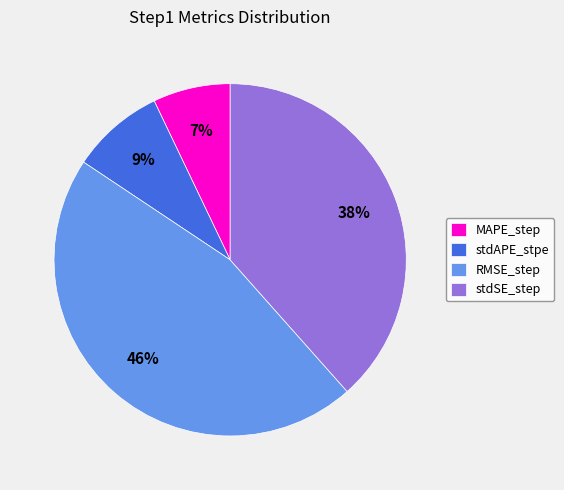

Combined, do stdAPE_stpe and MAPE_step account for over 50%?

No